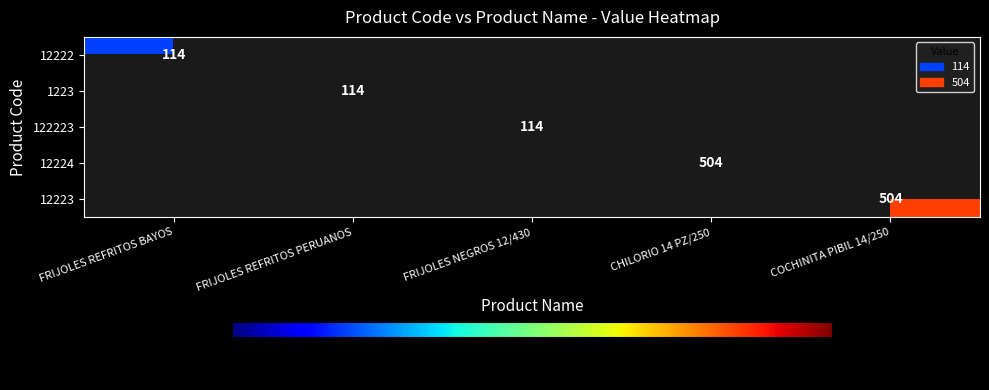

The value of 12222 at FRIJOLES REFRITOS BAYOS is 31. True or false?

False